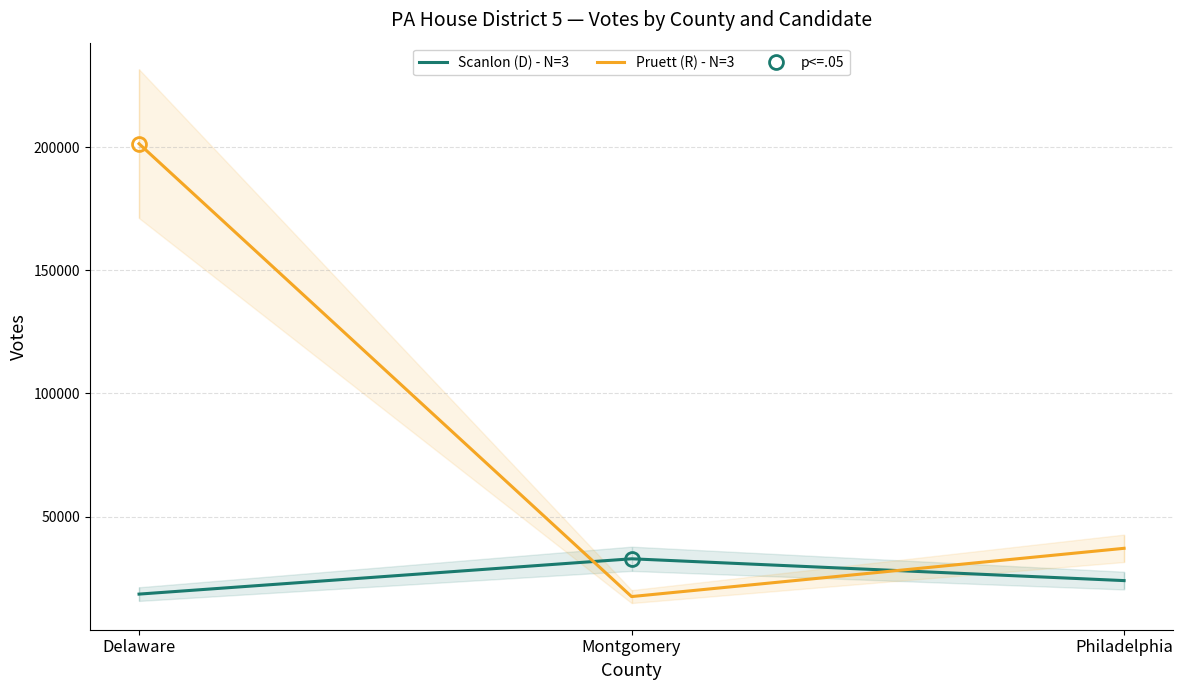

What position from the right is Delaware?

3